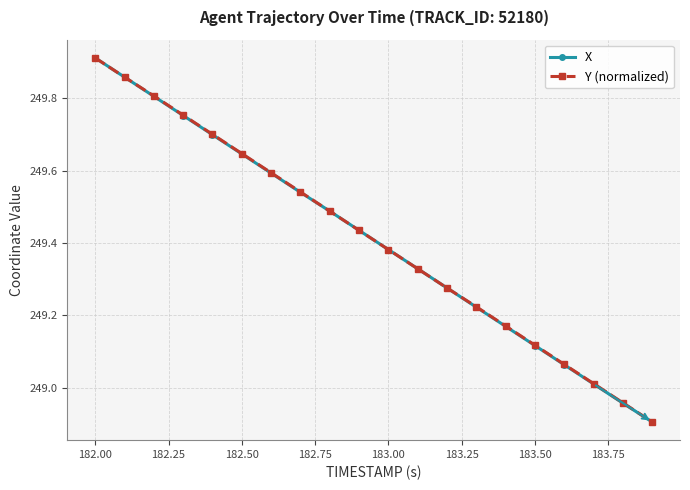

True or false: Y (normalized) has more than 1 interior local peaks.

False